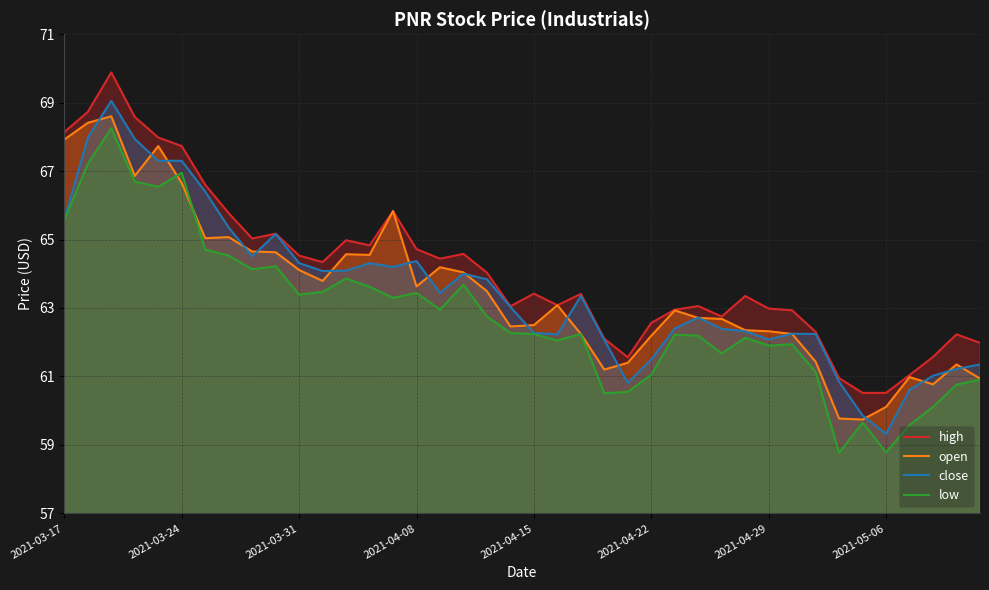

Is it true that high equals 65.0 at 12?

True